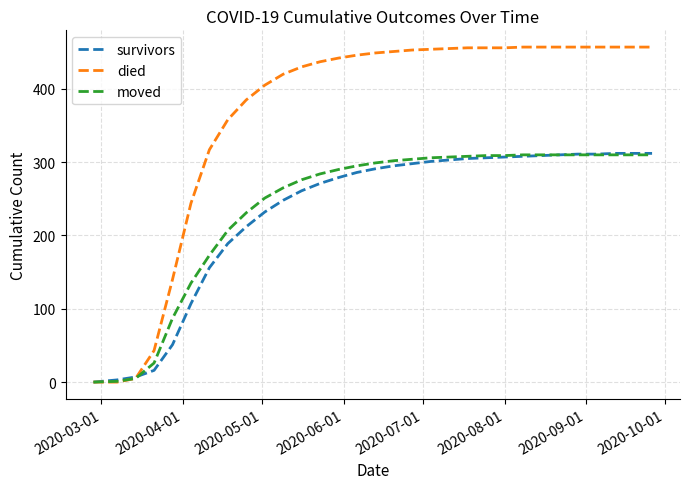

Which series has the largest total across all categories?

died